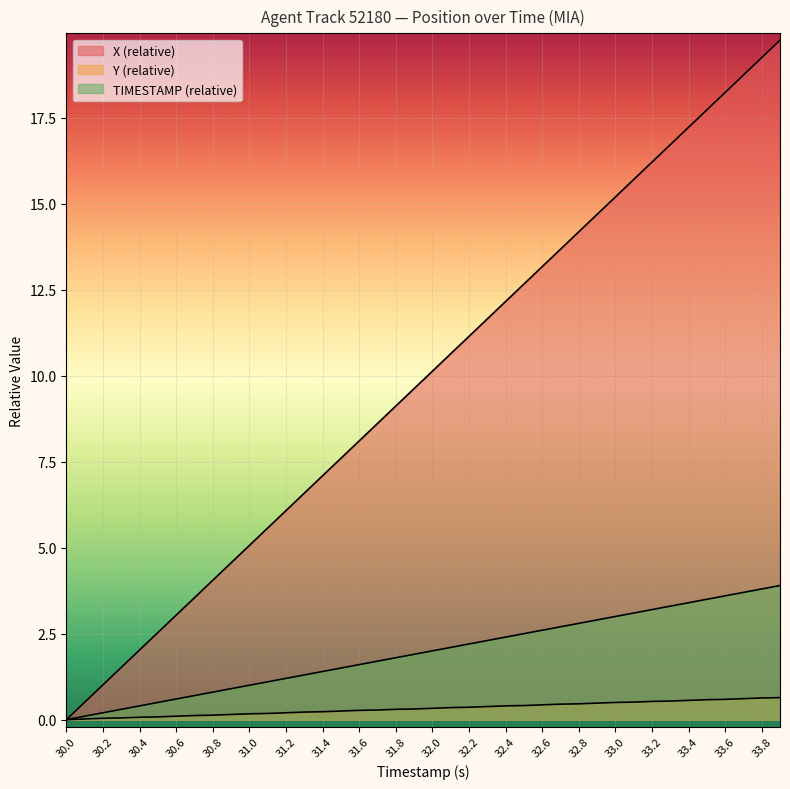

Does the chart display data point markers on the line(s)?

No